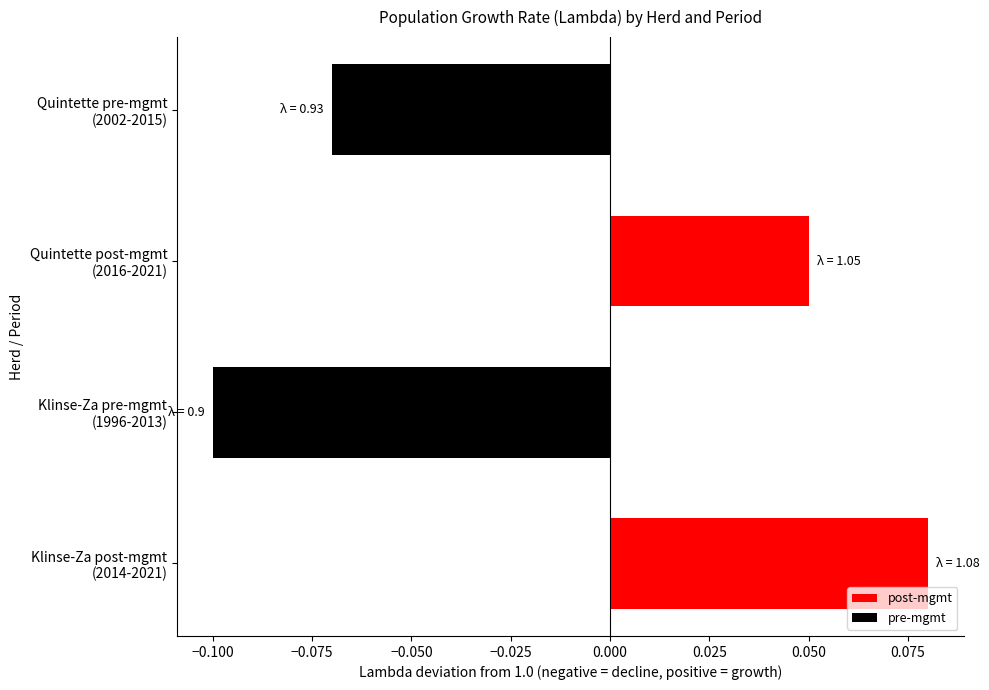

At which category does the chart reach its minimum across all series?

Klinse-Za pre-mgmt
(1996-2013)